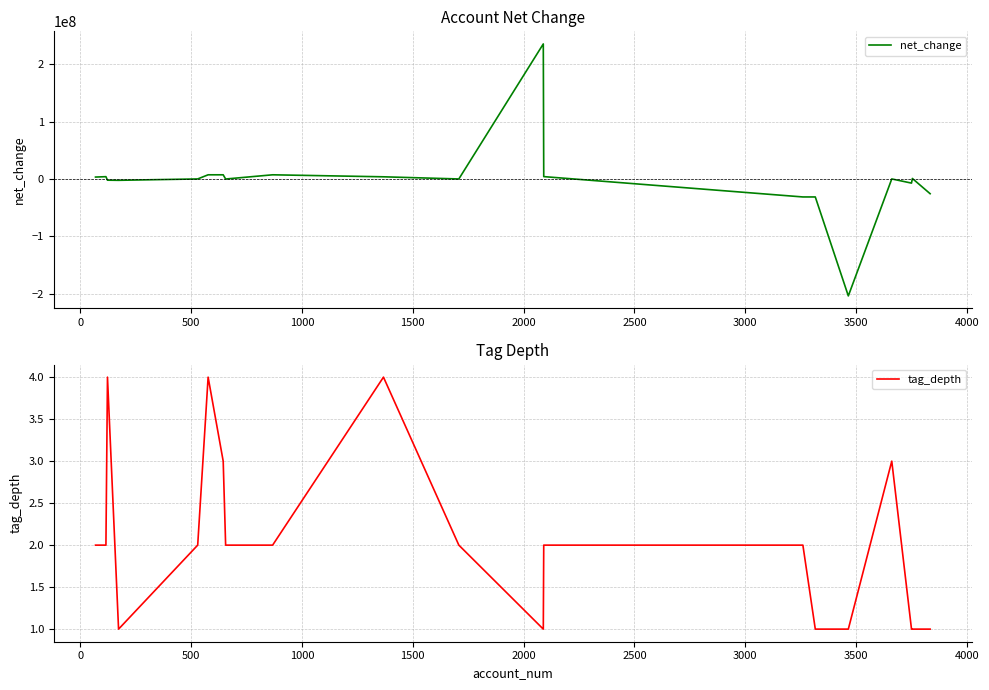

What is the minimum value for net_change?

-204168611